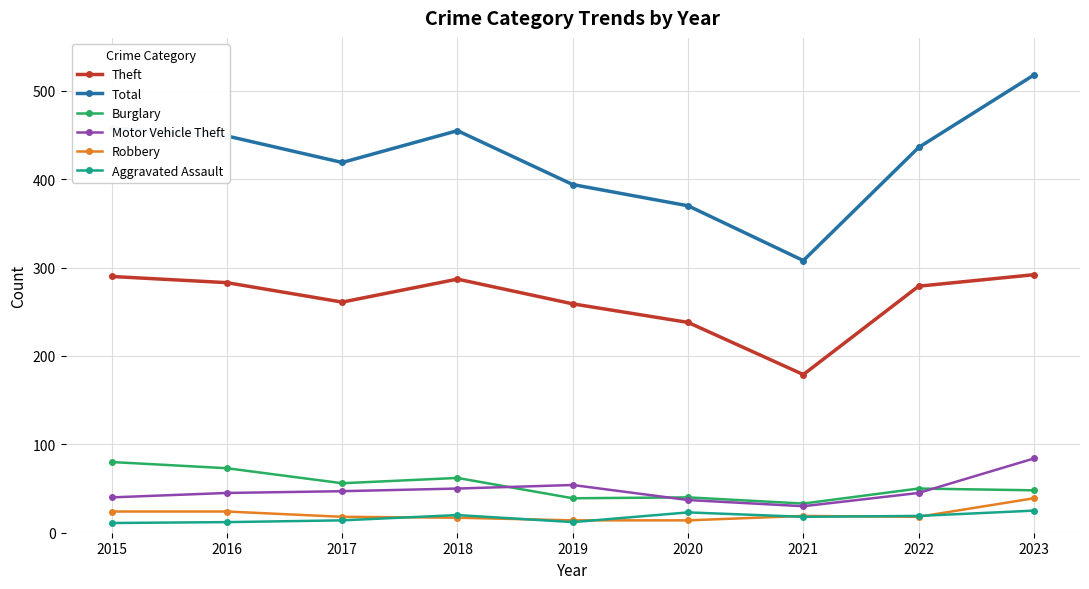

True or false: Total and Robbery cross at least once.

False